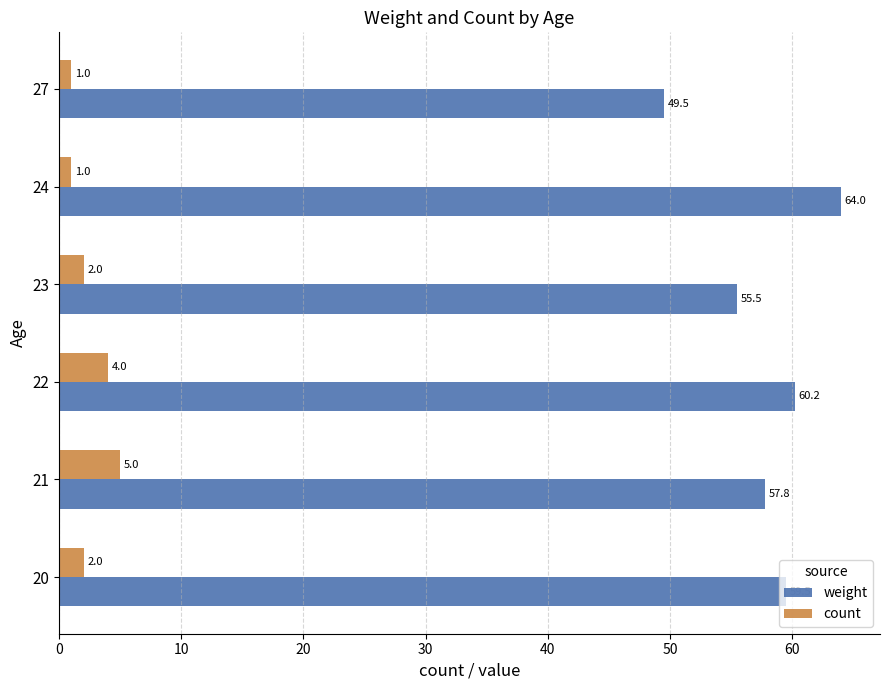

What is the lowest value of the count series?

1.0